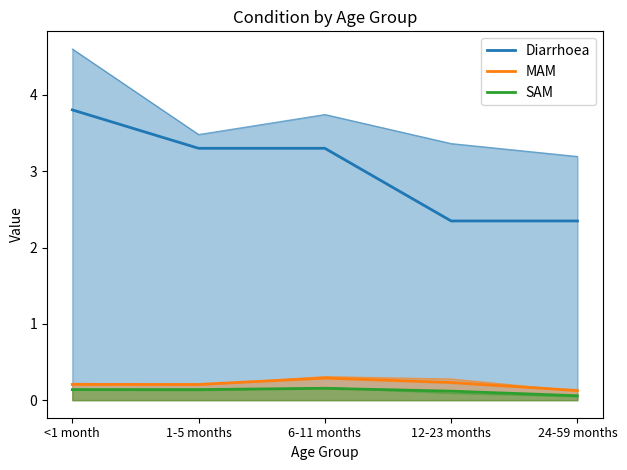

The value of MAM at 1-5 months is 0.4. True or false?

False